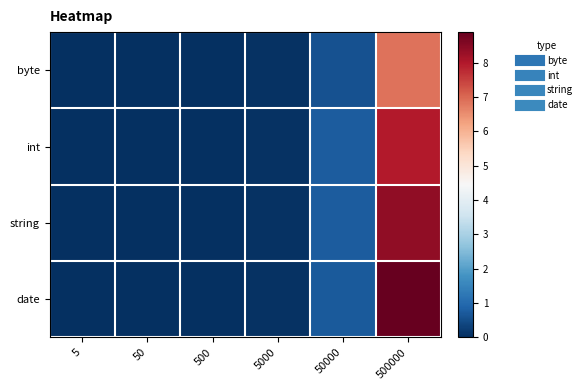

At which category is the sum across all series the highest?

500000